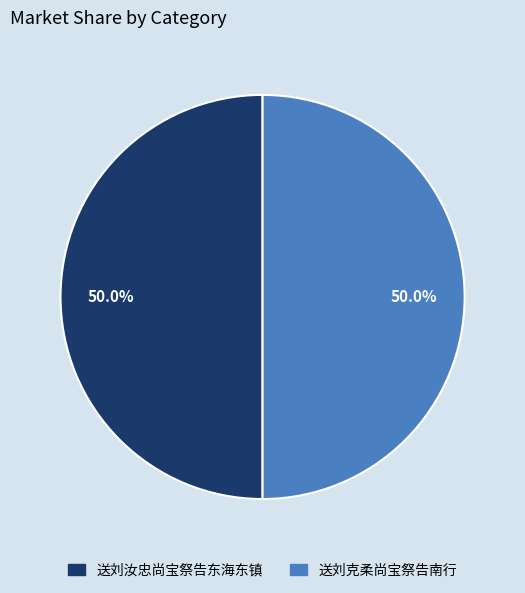

True or false: 送刘克柔尚宝祭告南行 accounts for 62% of the total.

False